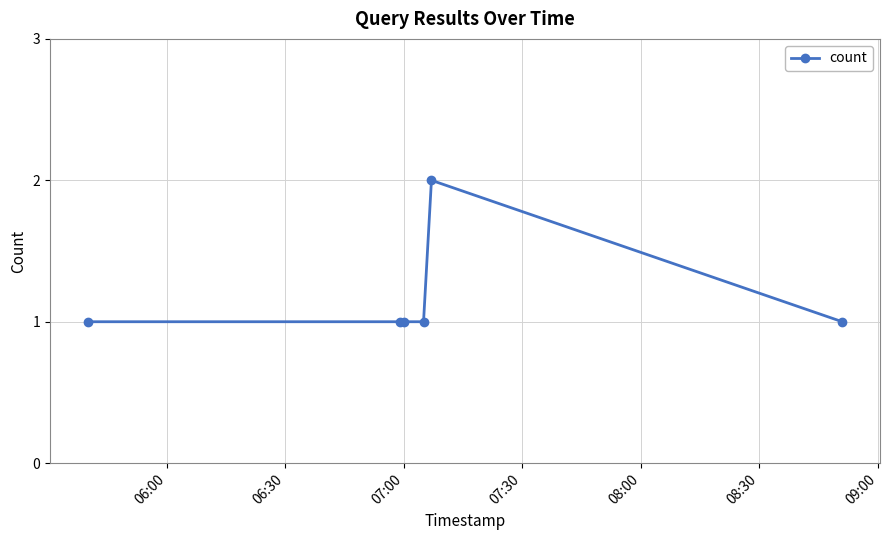

True or false: the data has more than 0 interior local peaks.

True